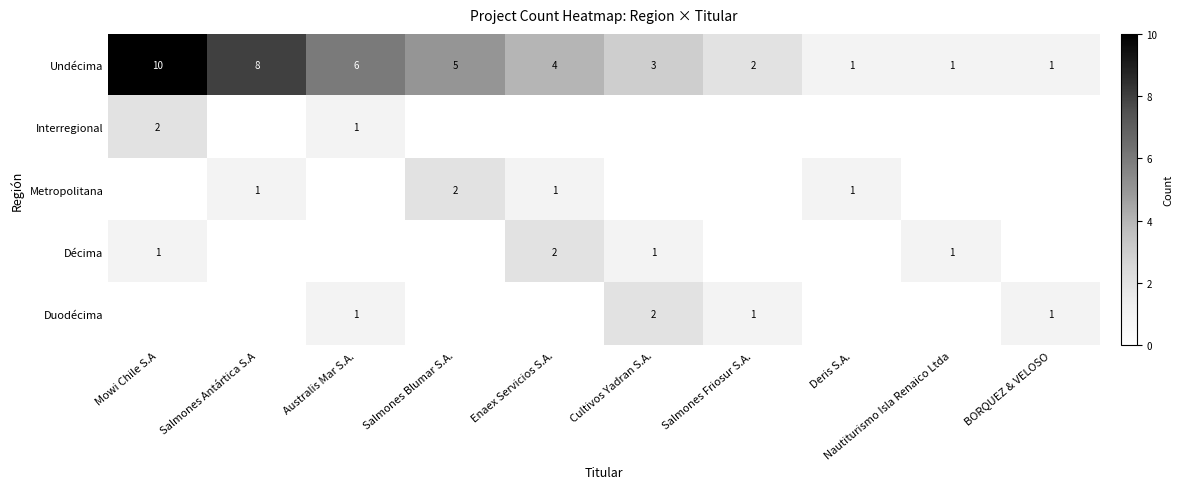

What is the average value of the Undécima series?

4